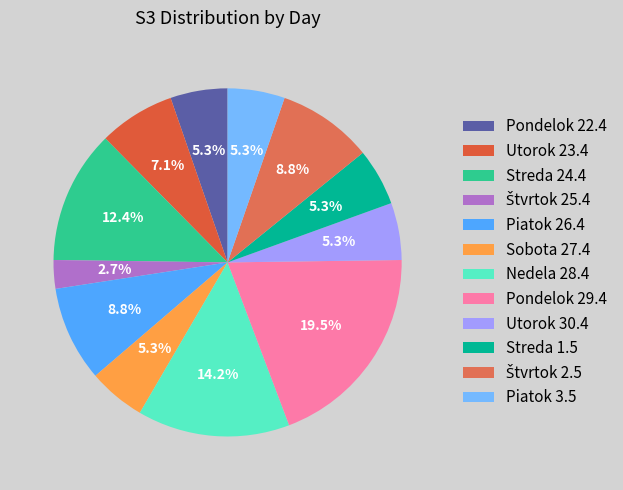

Does Utorok 23.4 represent more than half of the total?

No